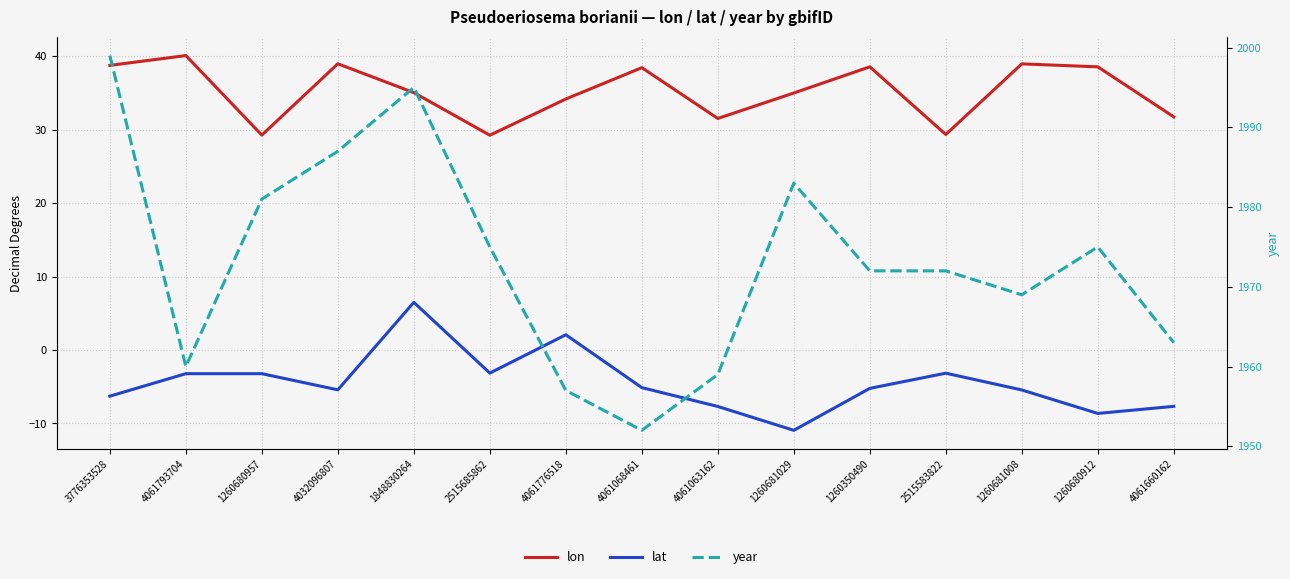

How many data points in year are above 1972?

7